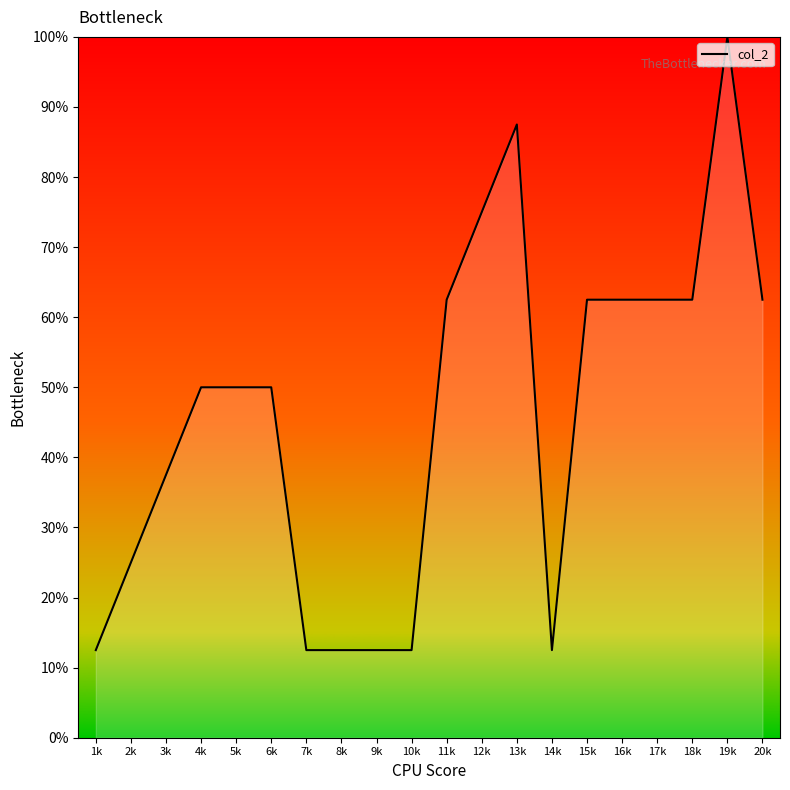

What is the ratio of the value at 8k to the value at 1k?

1.0